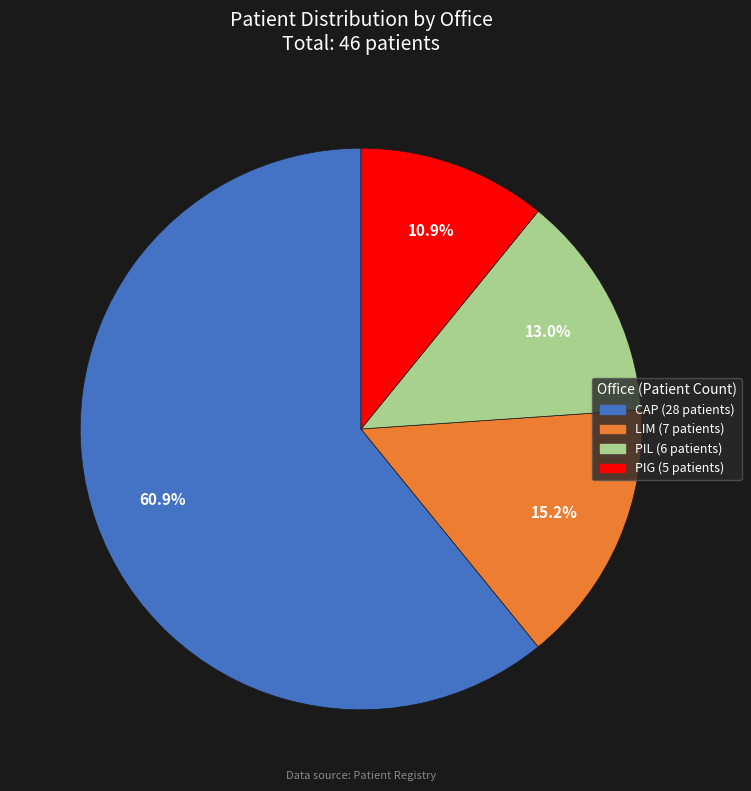

How much of the chart is everything except LIM?

84.8%